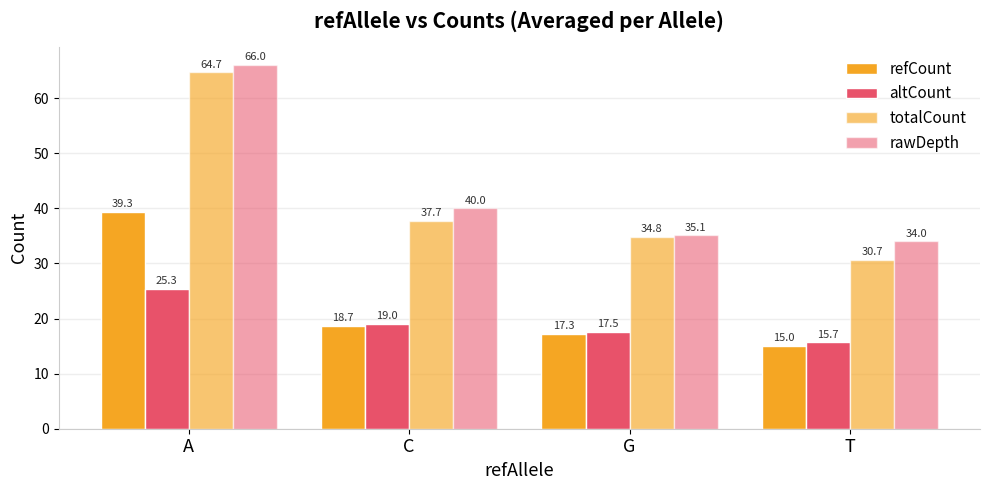

At how many categories does at least one series exceed 32?

4